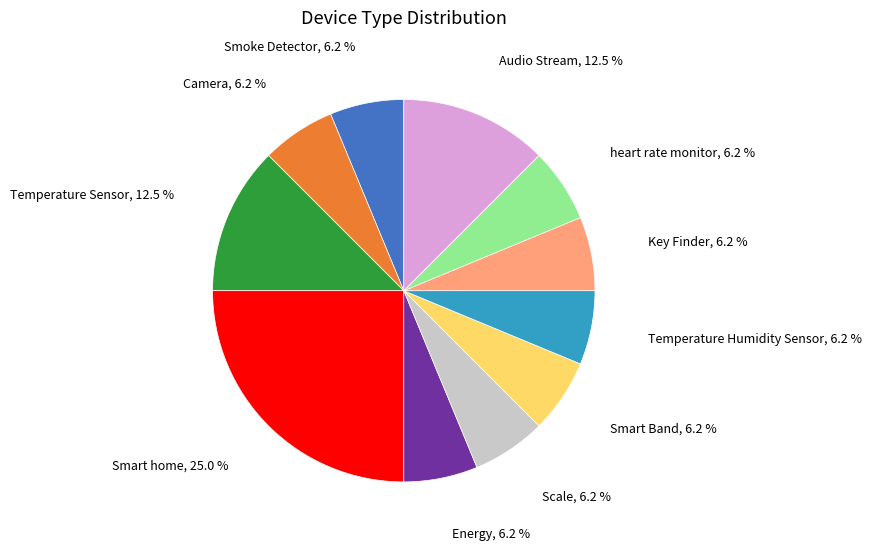

Is there a majority slice in this chart?

No